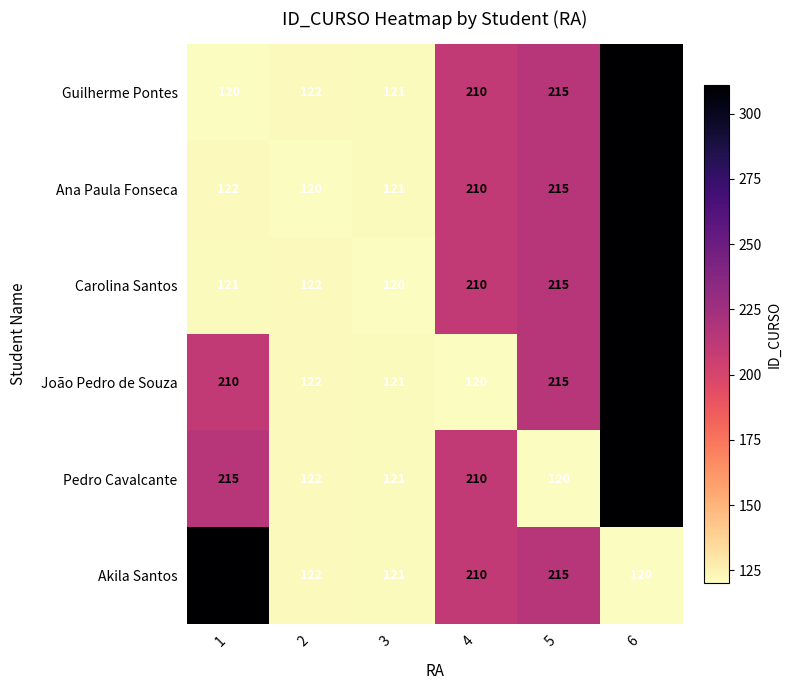

Between 1 and 3, which series saw the biggest shift?

Akila Santos